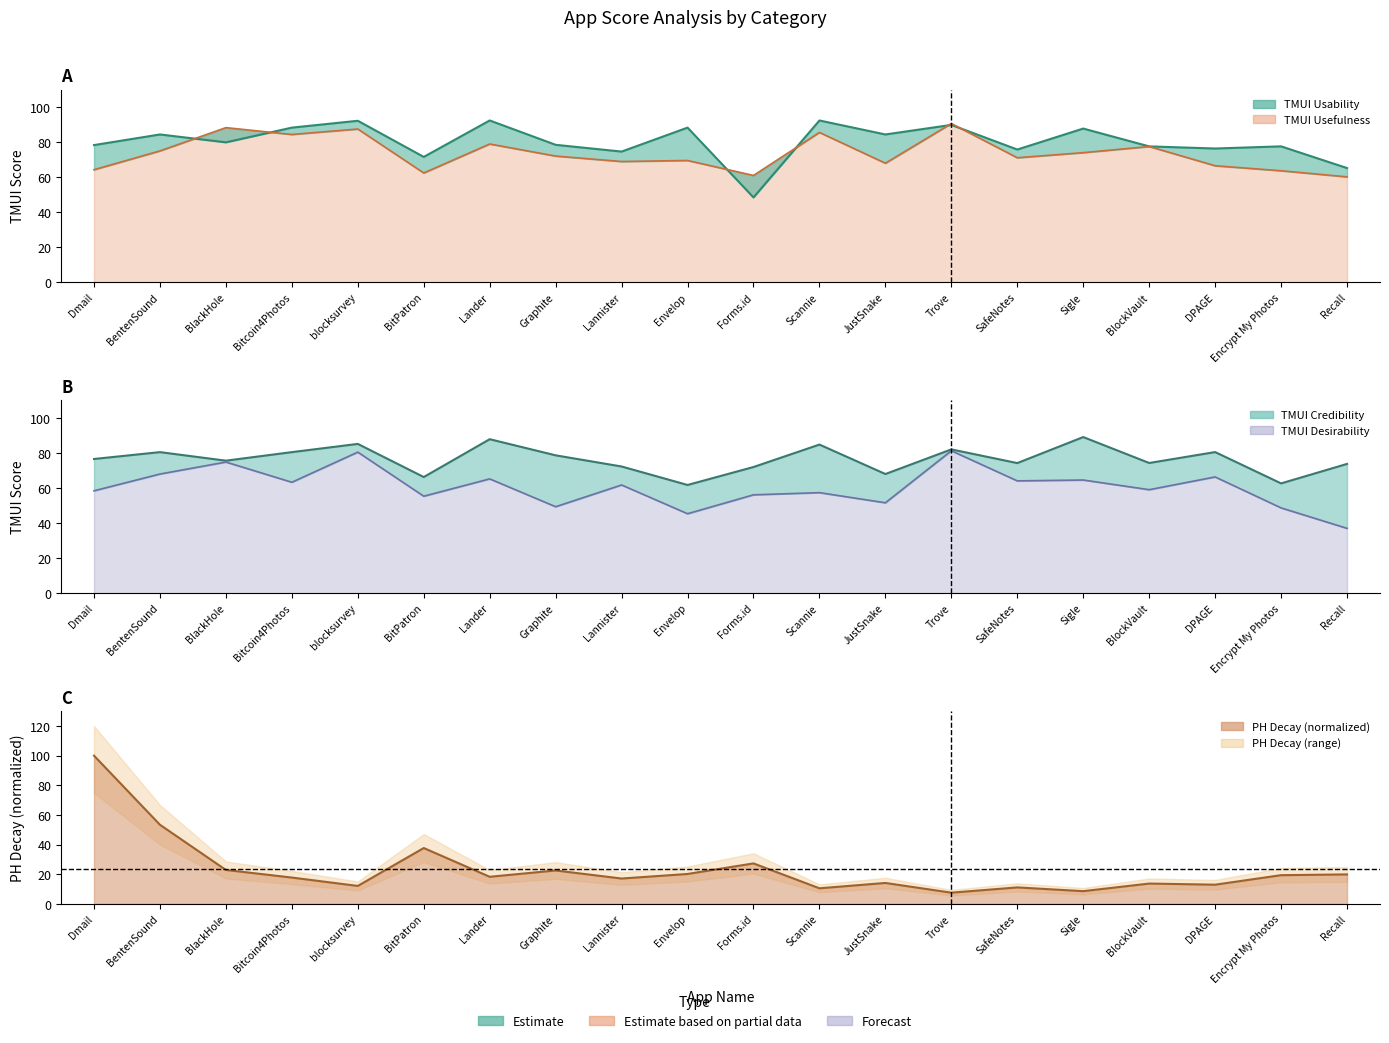

What is the total value across all series at JustSnake?

286.0